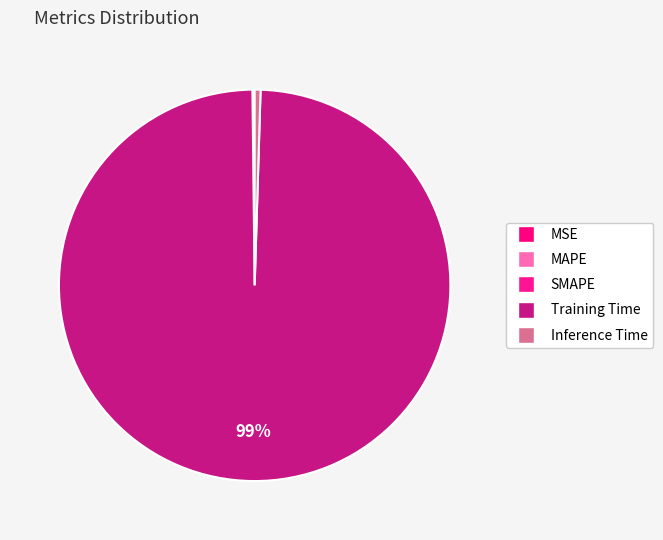

Between SMAPE and Training Time, which is larger?

Training Time